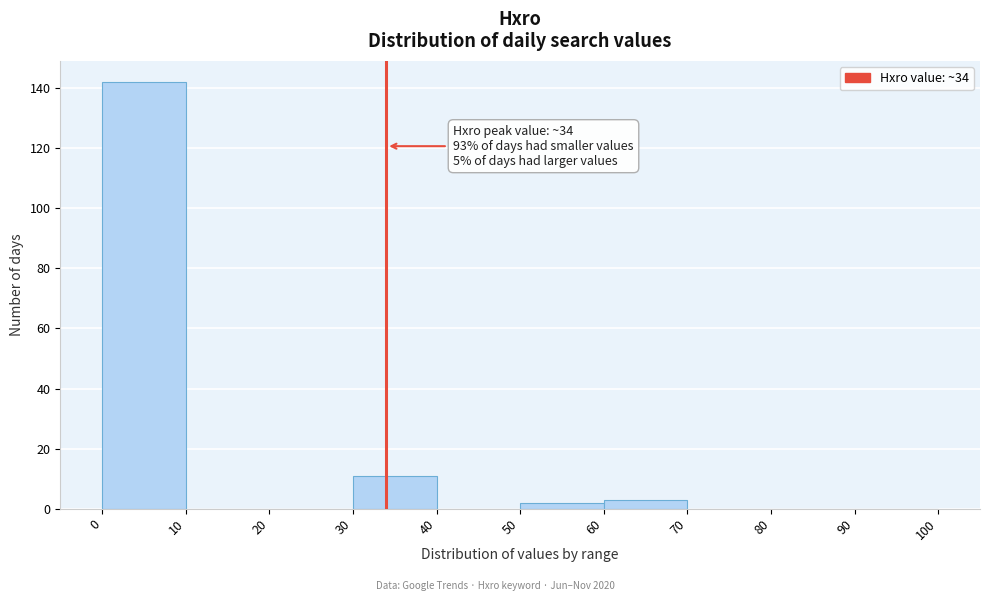

Over which range of the x-axis is the bar tallest?

0 to 10